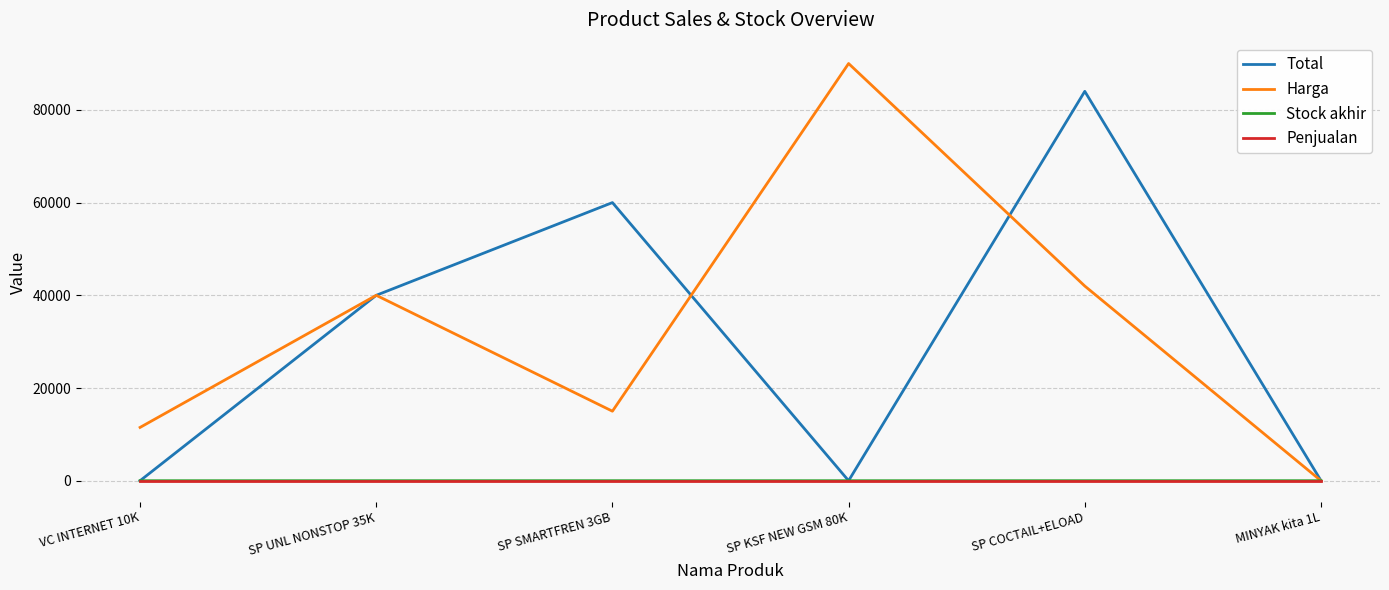

Which category has the highest value in the Harga series?

SP KSF NEW GSM 80K